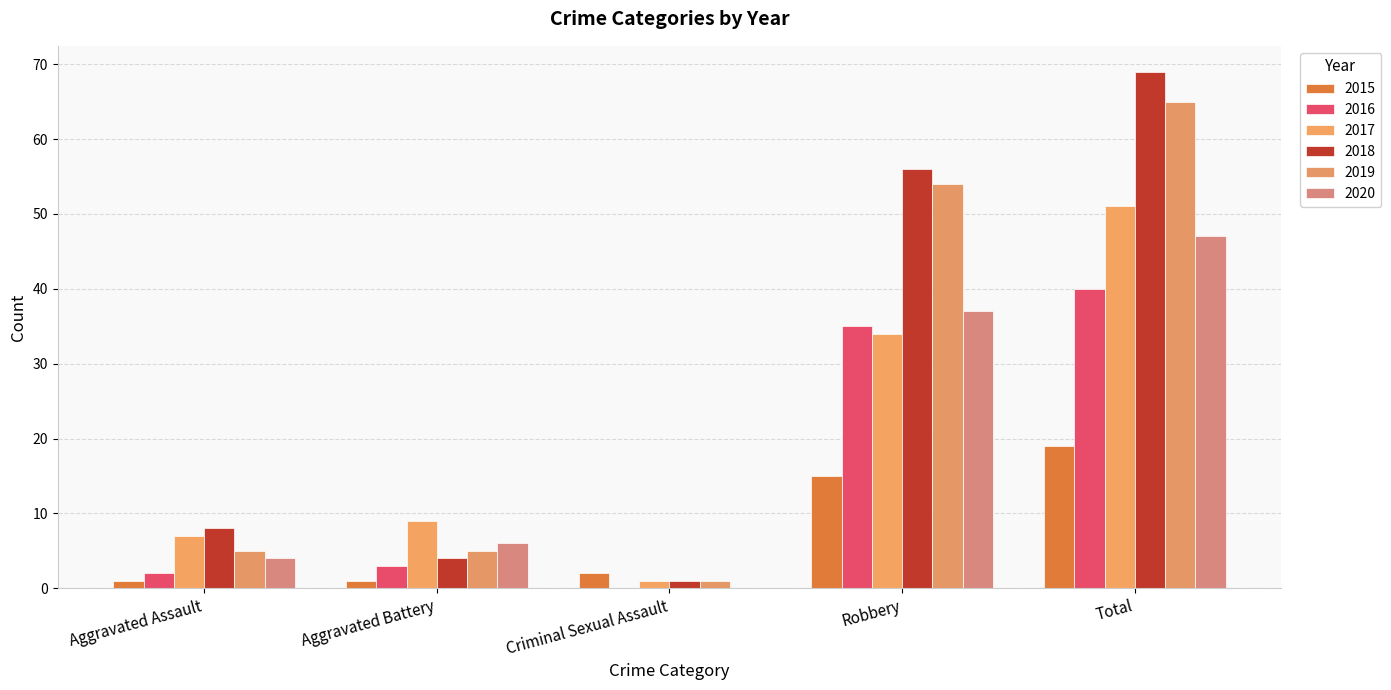

Is it true that 2015 equals 1 at Aggravated Battery?

True